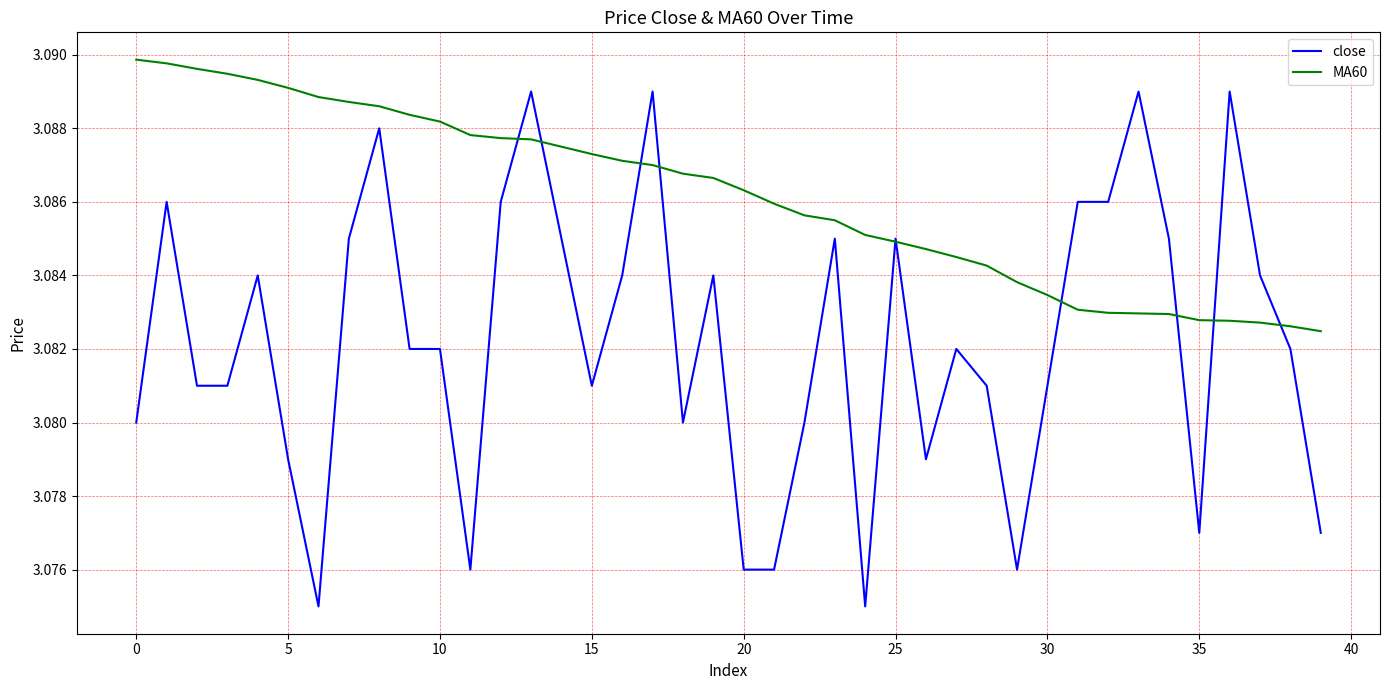

Rank the series by their maximum value, from lowest to highest.

close, MA60